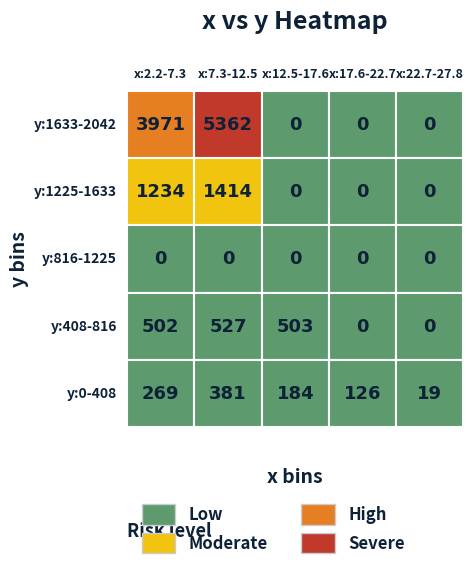

What is the difference between the maximum and minimum values in the 2 series?

503